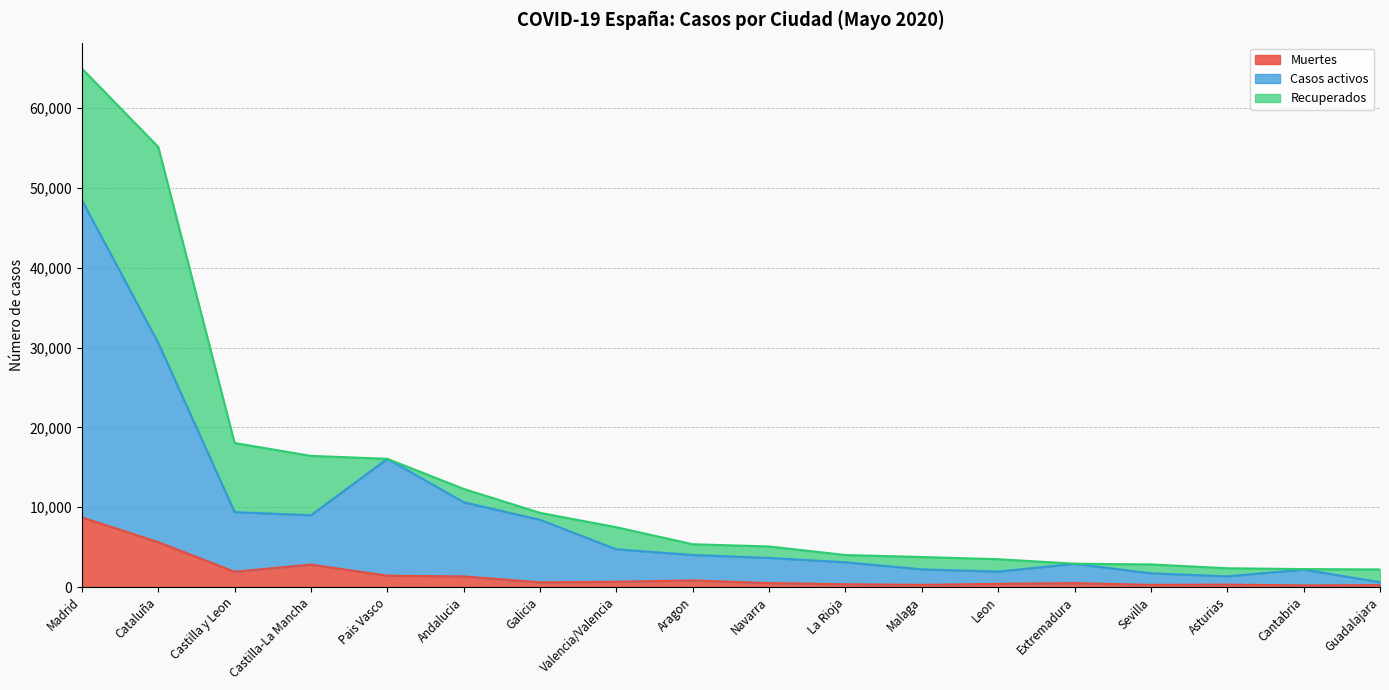

What is the maximum value for Casos activos?

48471